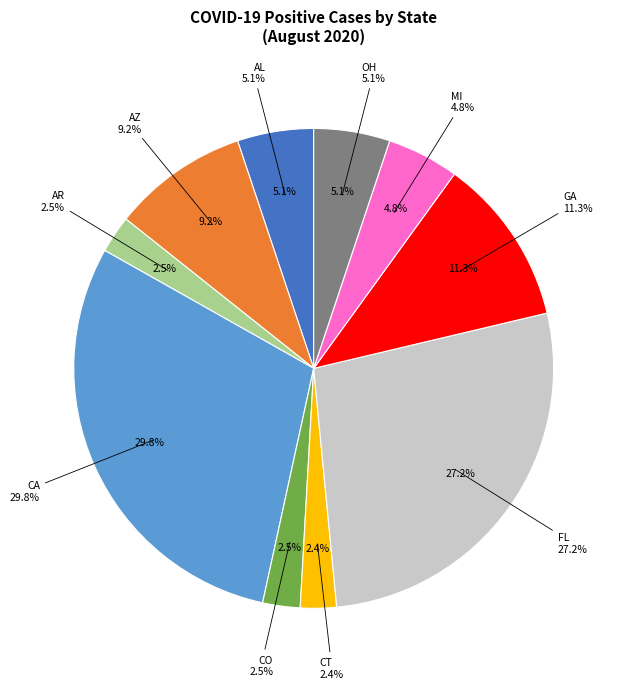

What percentage do CO and FL together represent?

29.7%